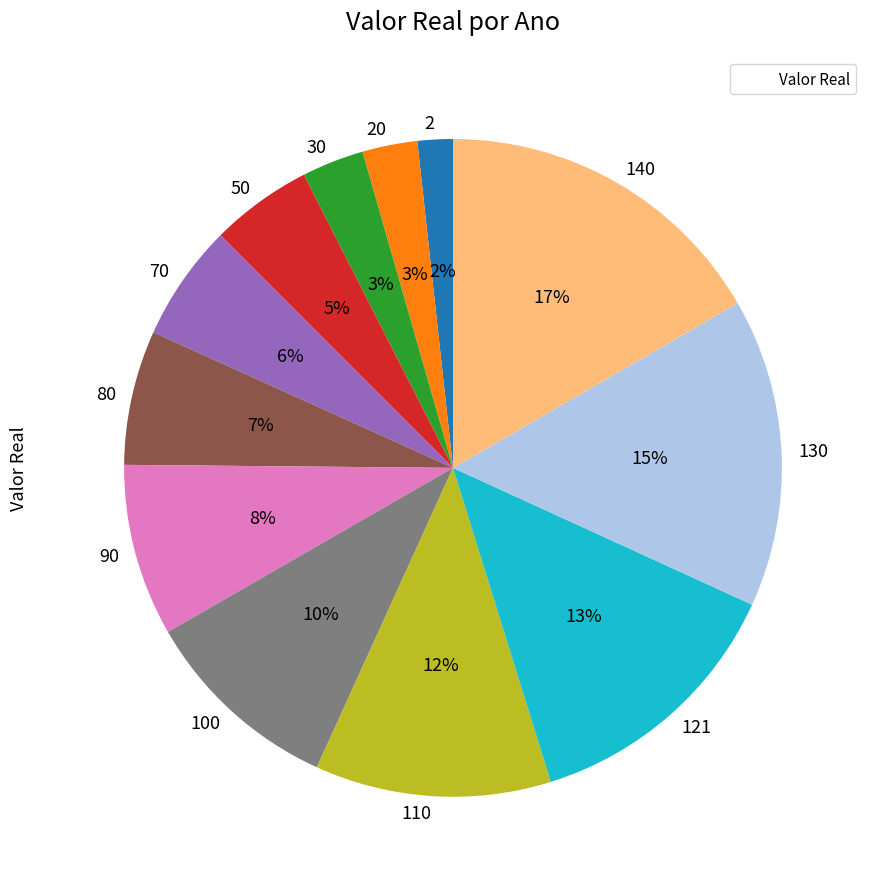

The 50 slice represents 1% of the pie. True or false?

False